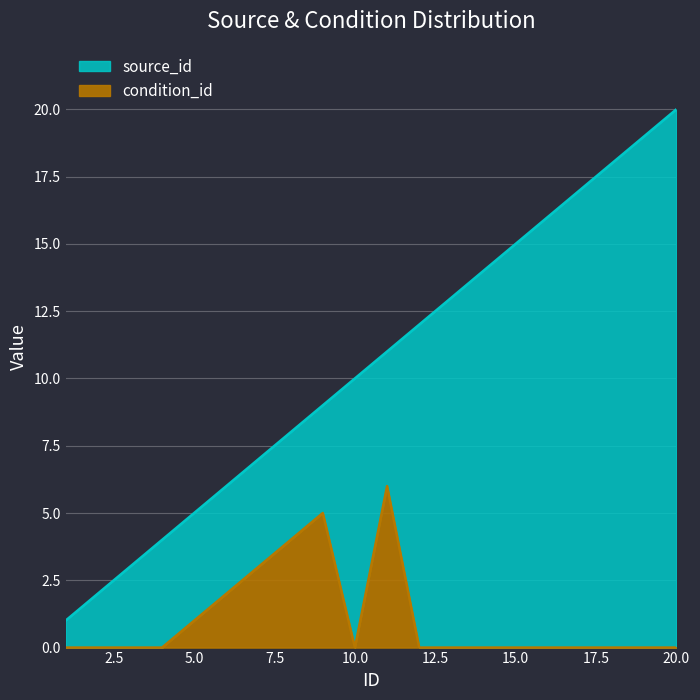

Which label corresponds to the smallest value in the chart?

1